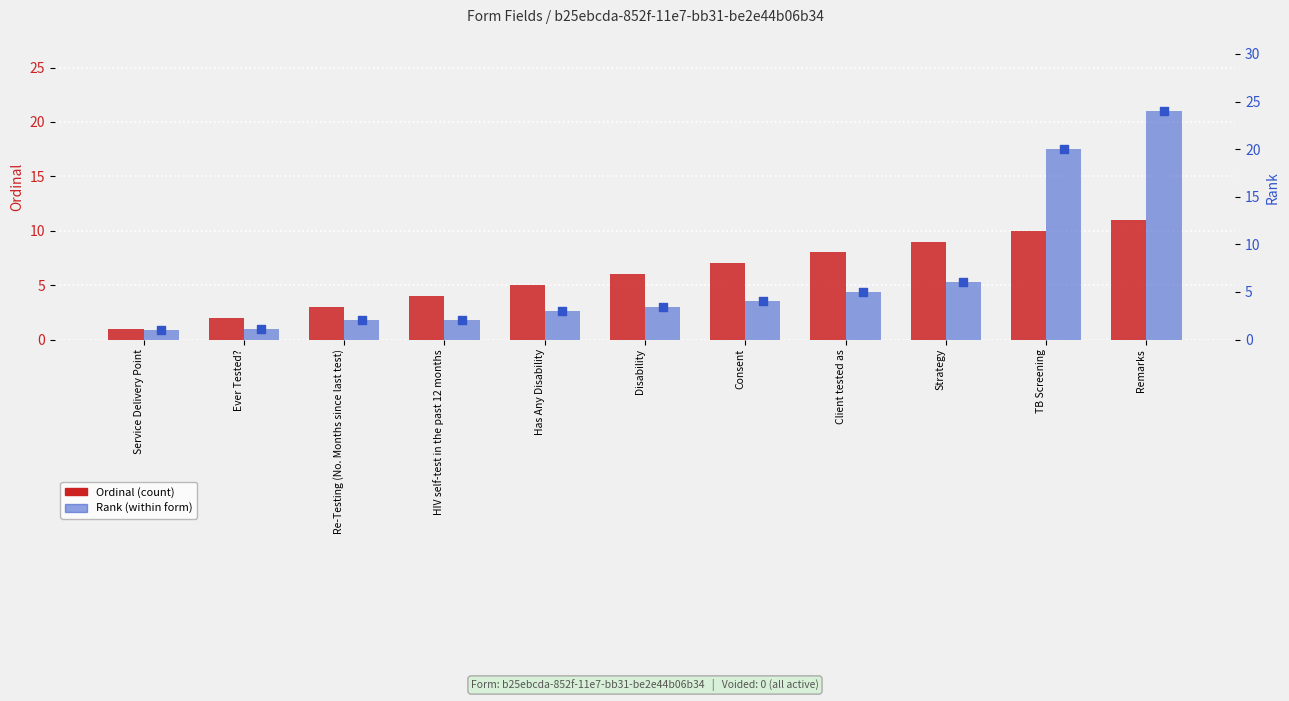

Which series has the largest Y range (max minus min)?

Rank